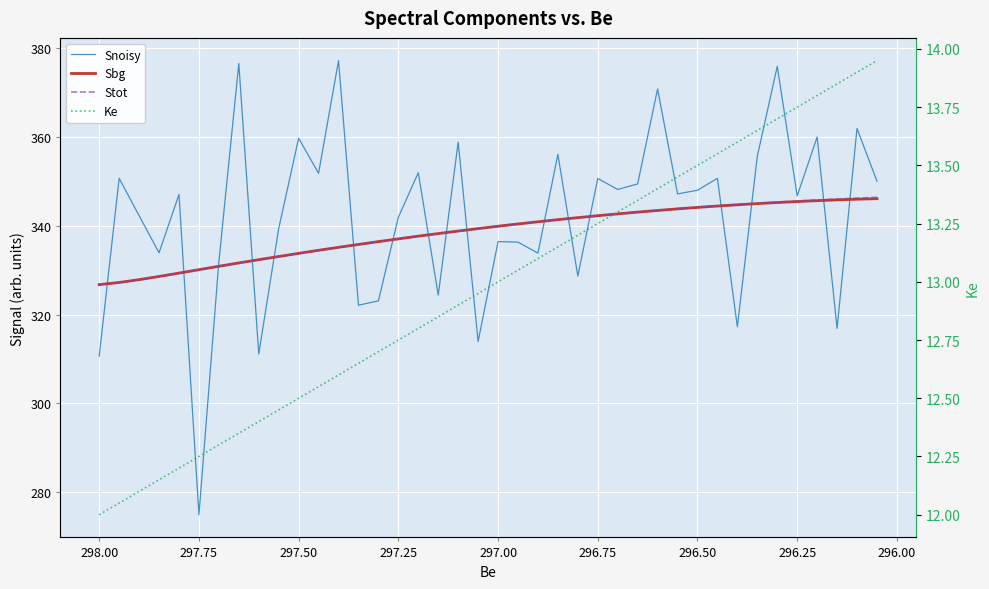

True or false: Stot has more than 2 interior local peaks.

False